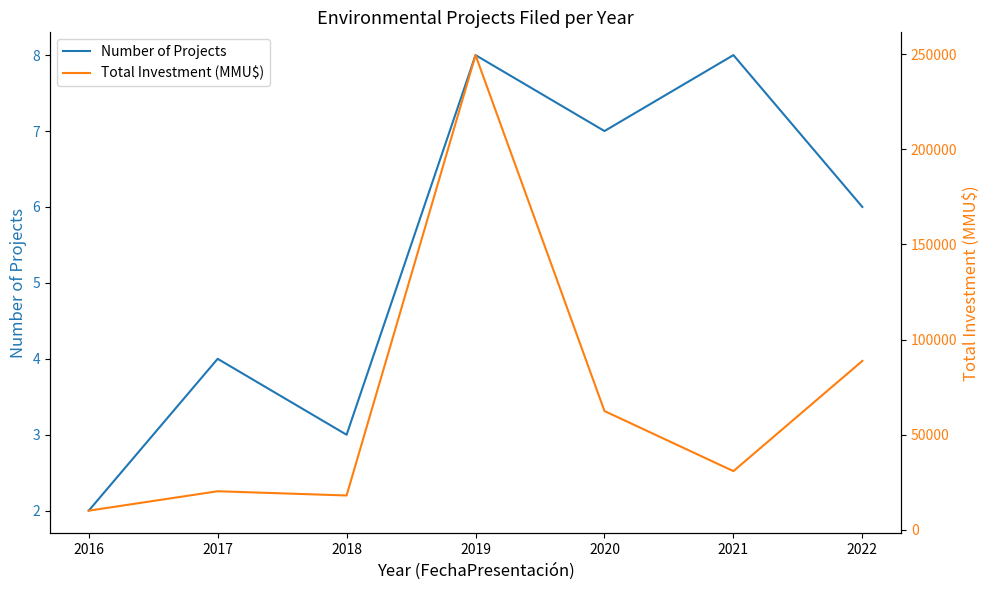

Which series changed the most between 2017 and 2018?

Total Investment (MMU$)